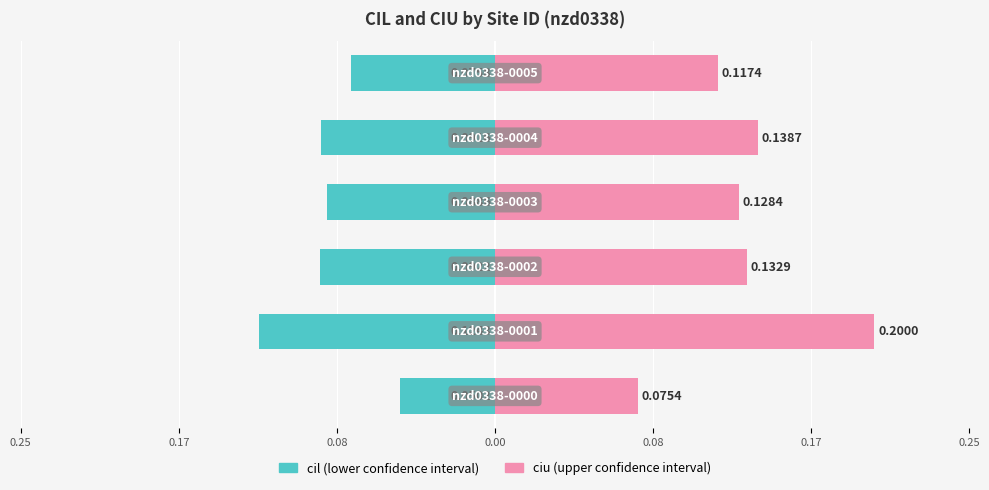

Count the ciu values in the range 0 to 1.

6